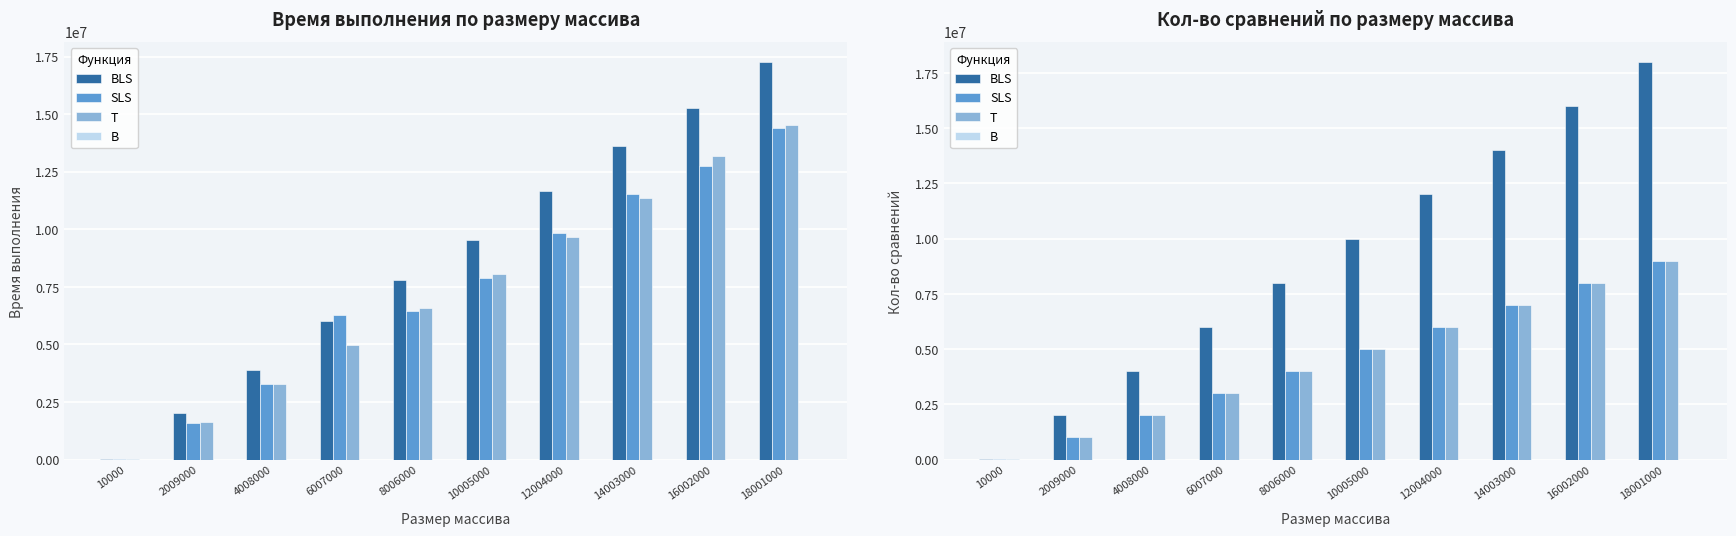

Is it true that SLS equals 5002 at 10000?

True